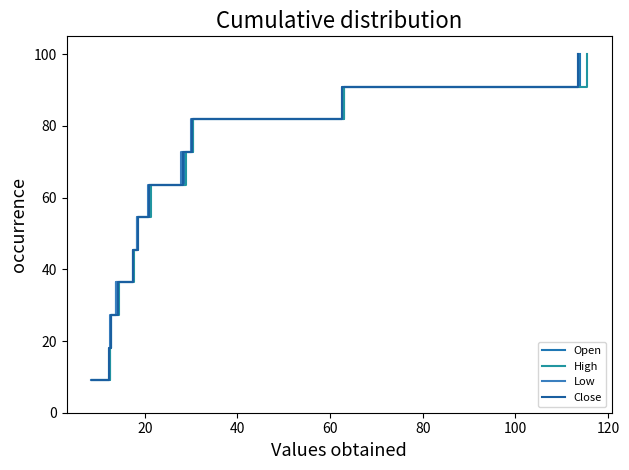

Does the chart have visible grid lines?

No